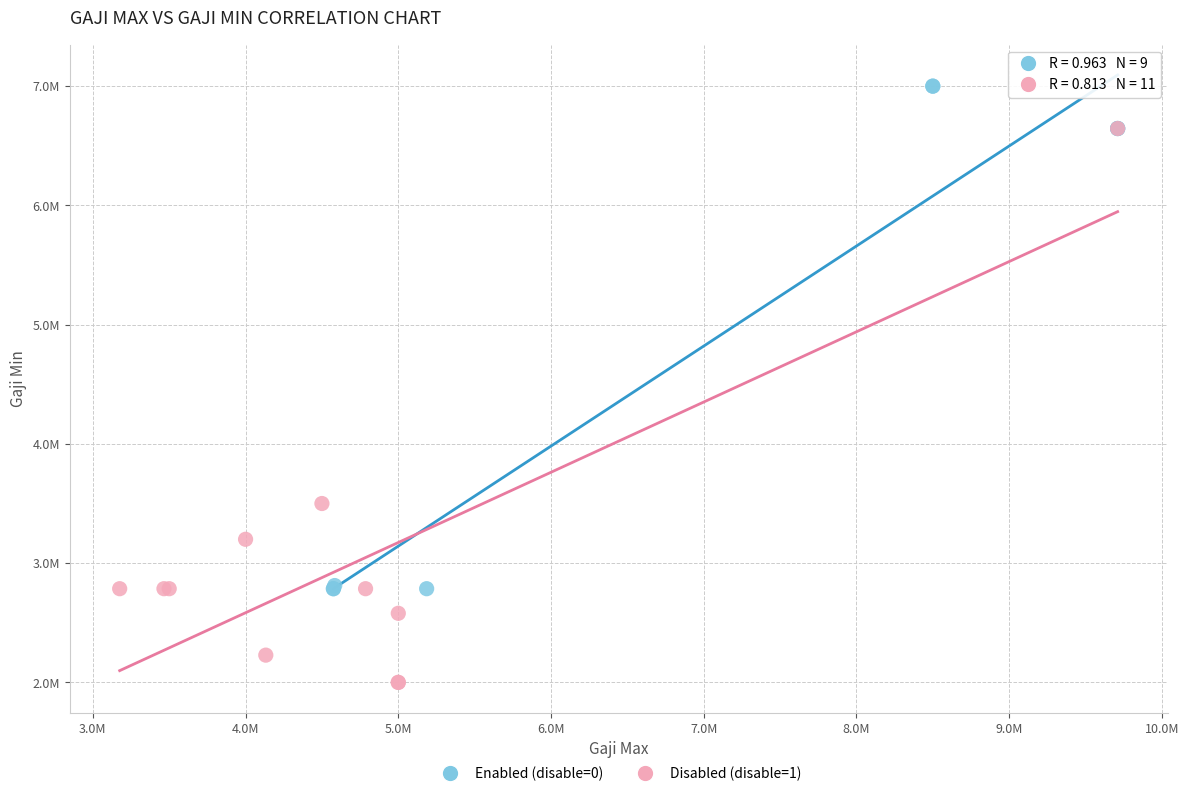

What are all the series names shown in the legend?

Enabled (disable=0), Disabled (disable=1)